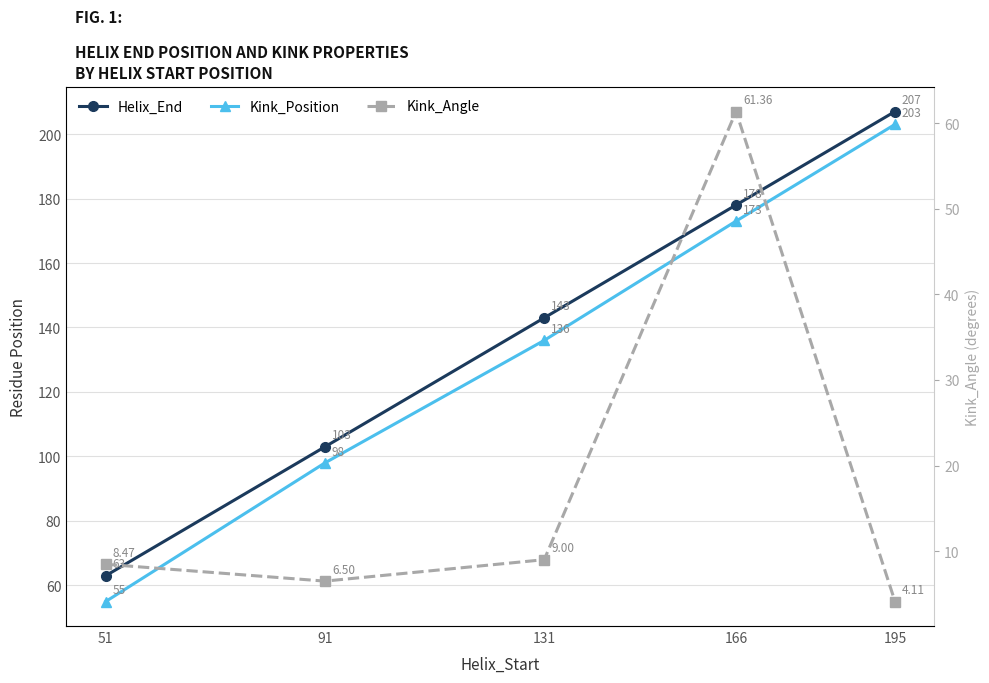

Is it true that Kink_Position equals 136.0 at 131?

True